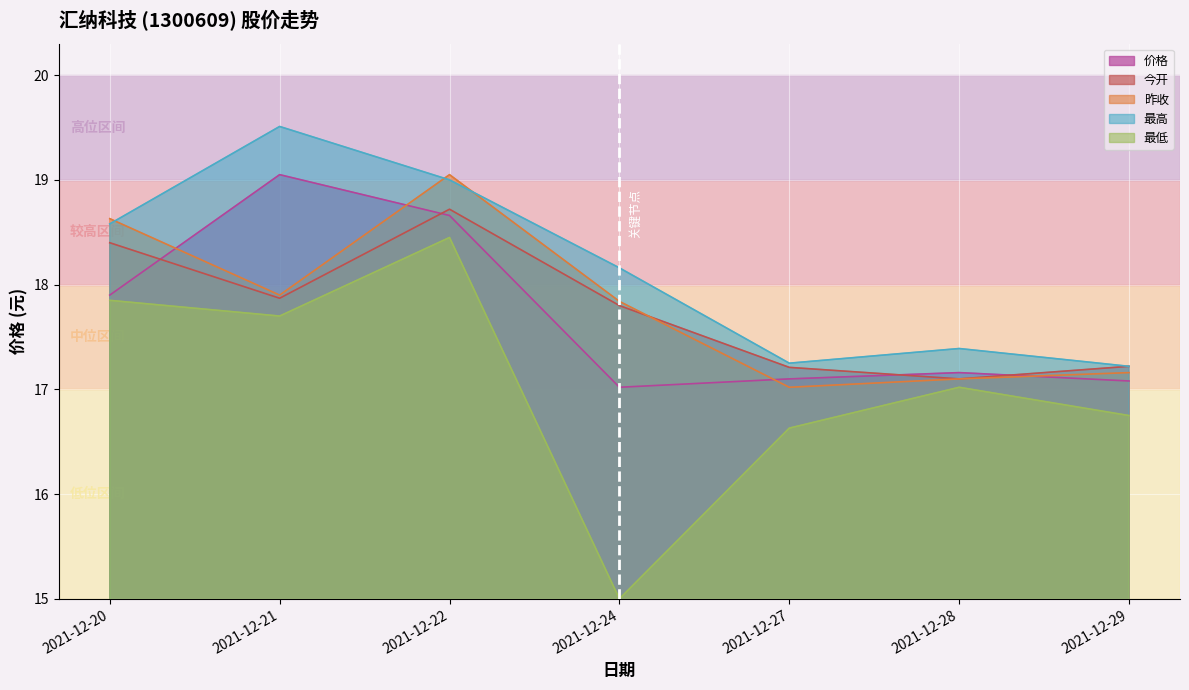

Rank the categories by 最低 value from highest to lowest.

2021-12-22, 2021-12-20, 2021-12-21, 2021-12-28, 2021-12-29, 2021-12-27, 2021-12-24